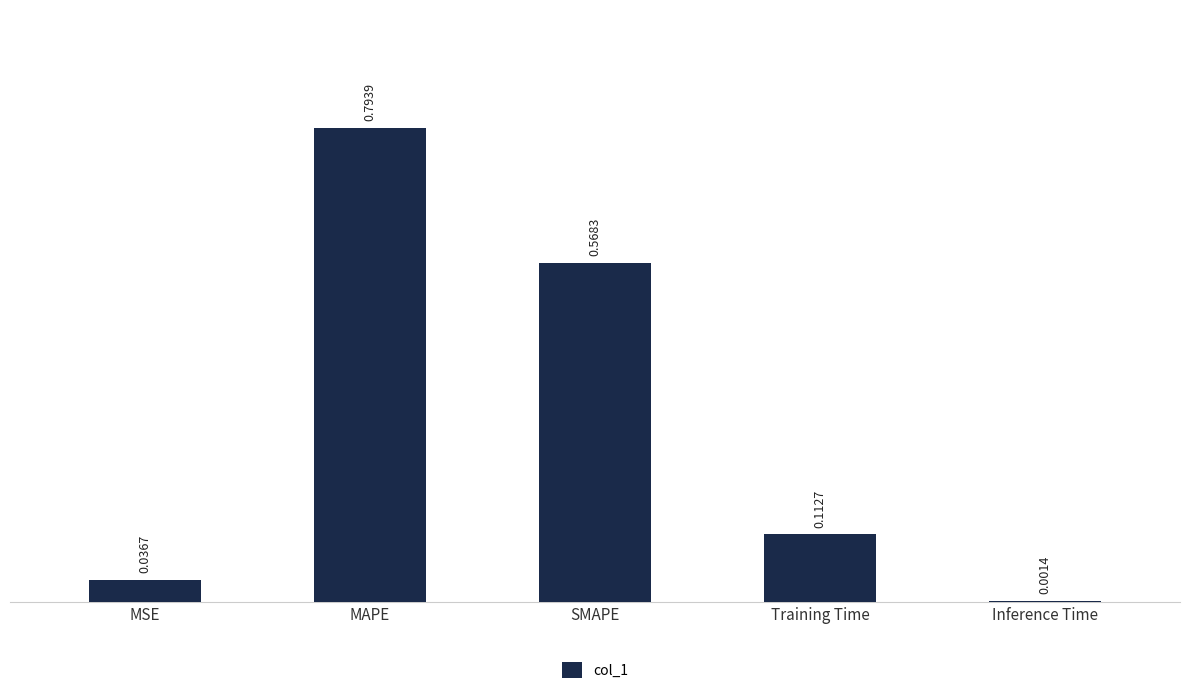

Which category has the highest value across all series?

MAPE